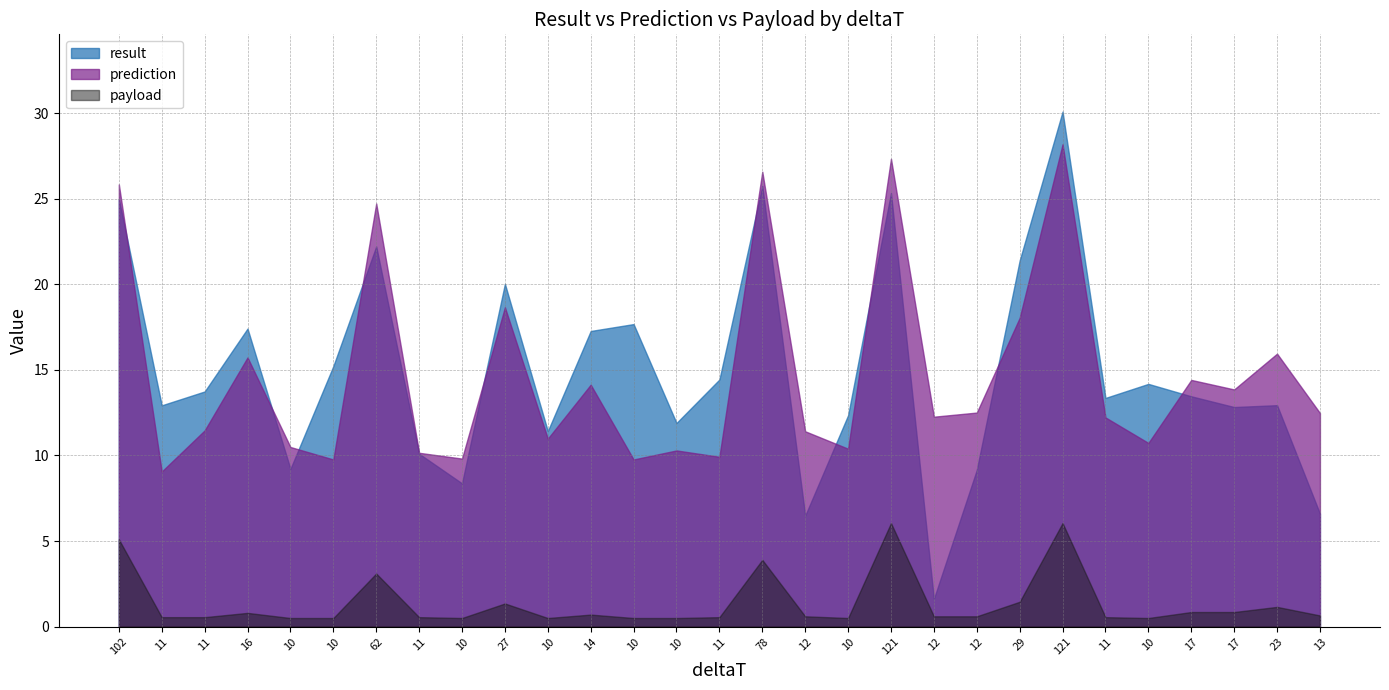

Which has a higher value, 10 or 102?

102